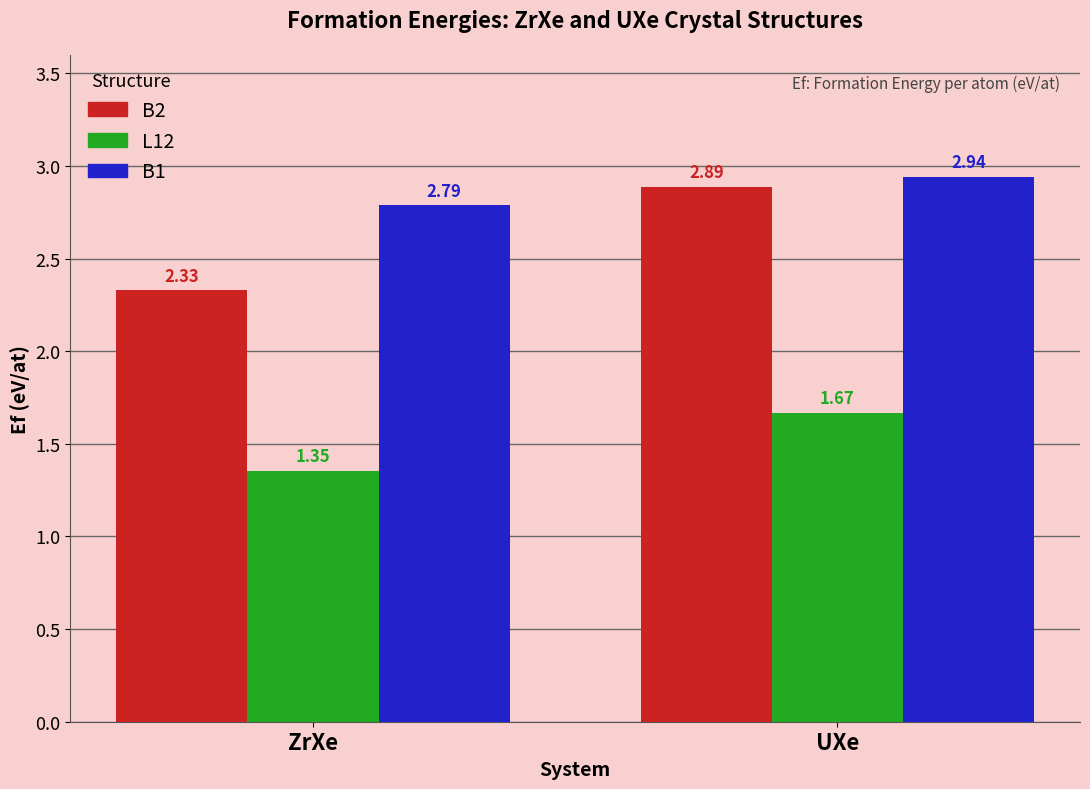

What are all the series names shown in the legend?

B2, L12, B1